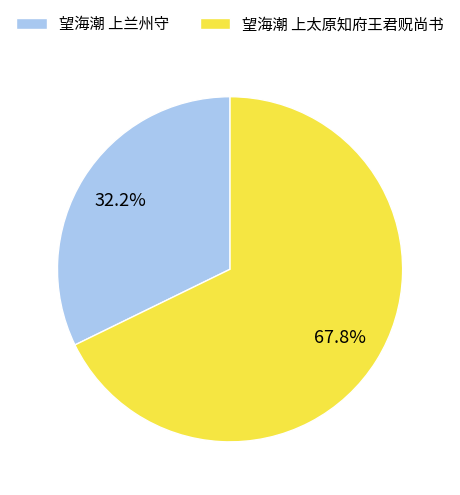

To the nearest percent, what is the difference between the 望海潮 上兰州守 and 望海潮 上太原知府王君贶尚书 slice percentages?

36%